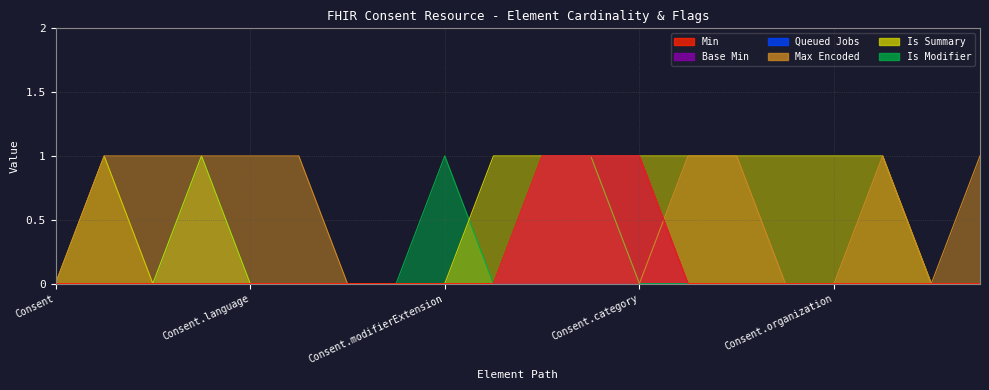

True or false: Is Summary and Base Min intersect in this chart.

False